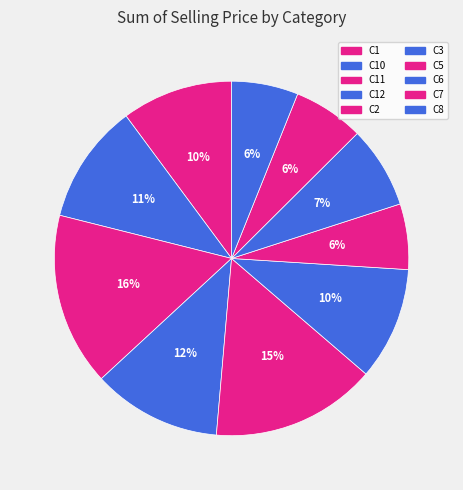

Is C11 the majority of the pie?

No